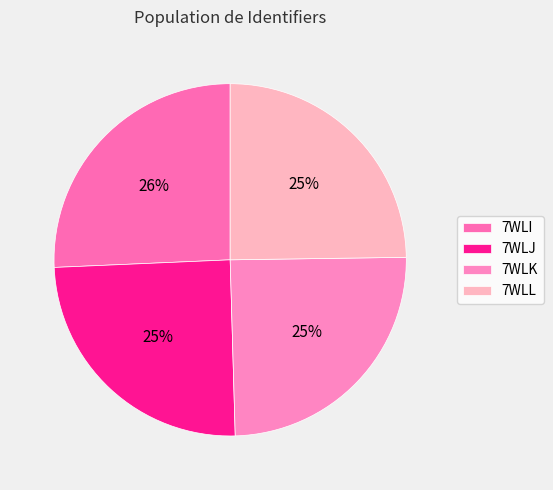

Rank the categories by value from highest to lowest.

7WLI, 7WLJ, 7WLK, 7WLL